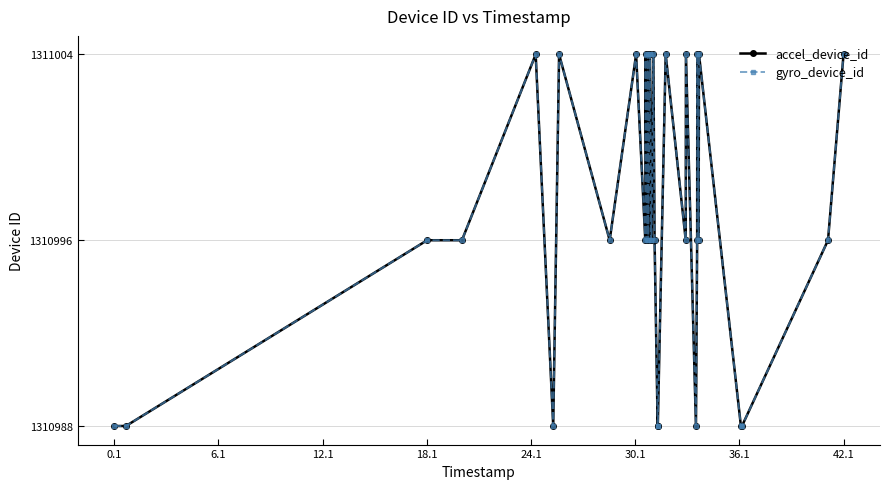

Is this an area chart (filled region under the line)?

No